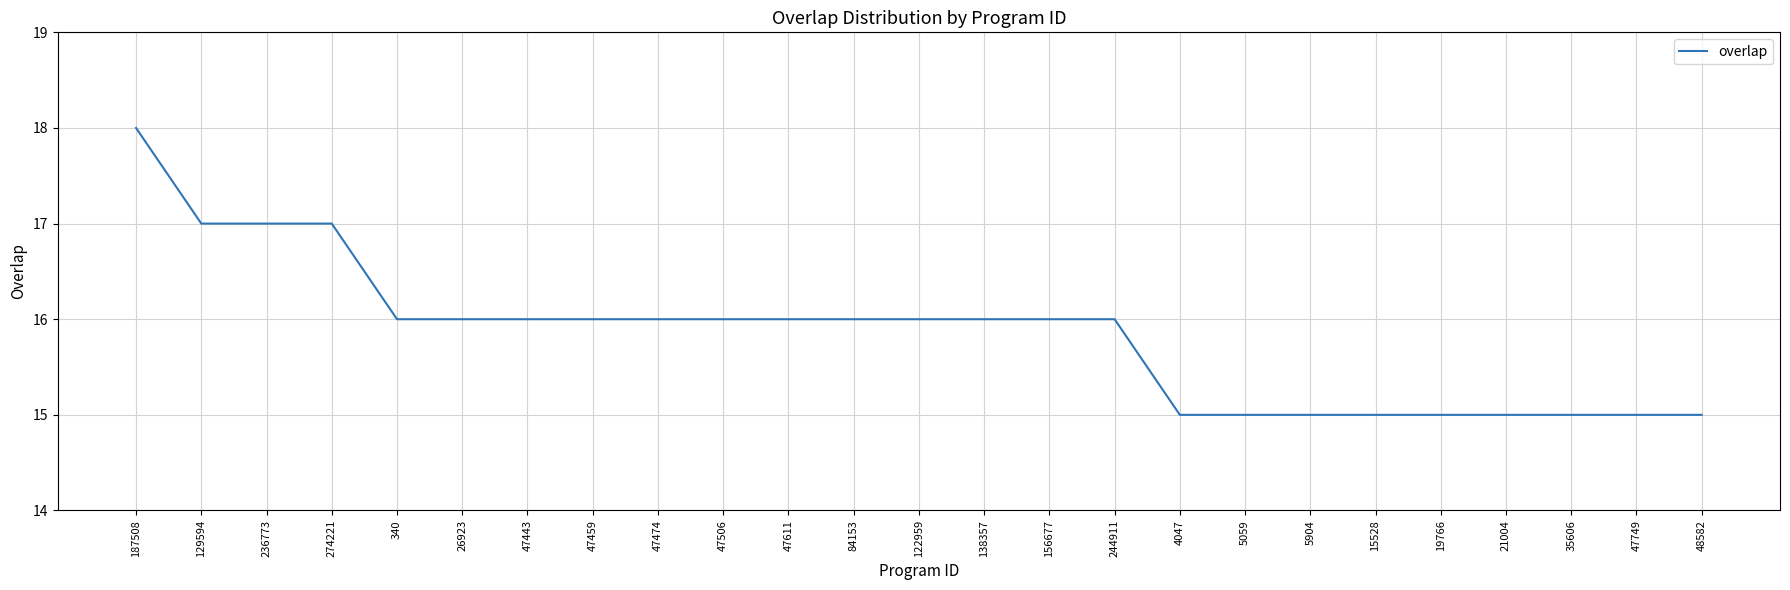

Approximately how many times larger is the value at 47474 compared to 21004?

1.1